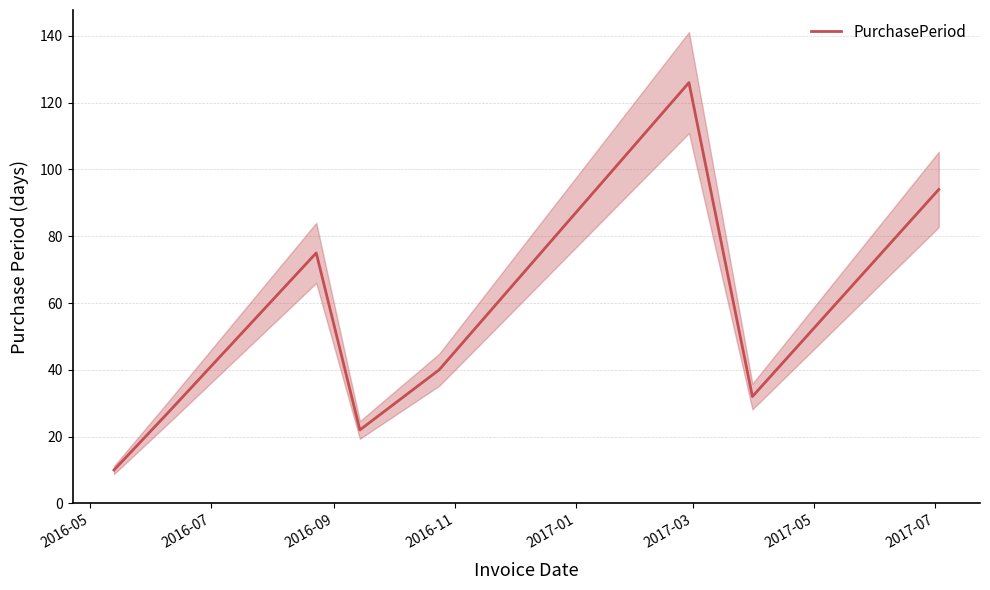

What is the value of the 1st point from the left?

10